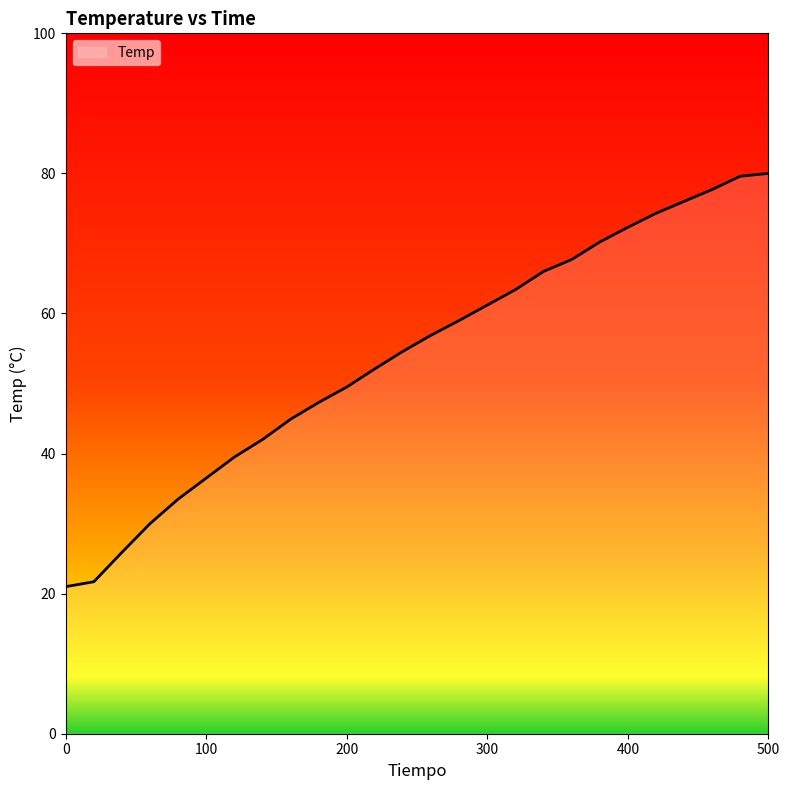

How many lines are shown in the chart?

1